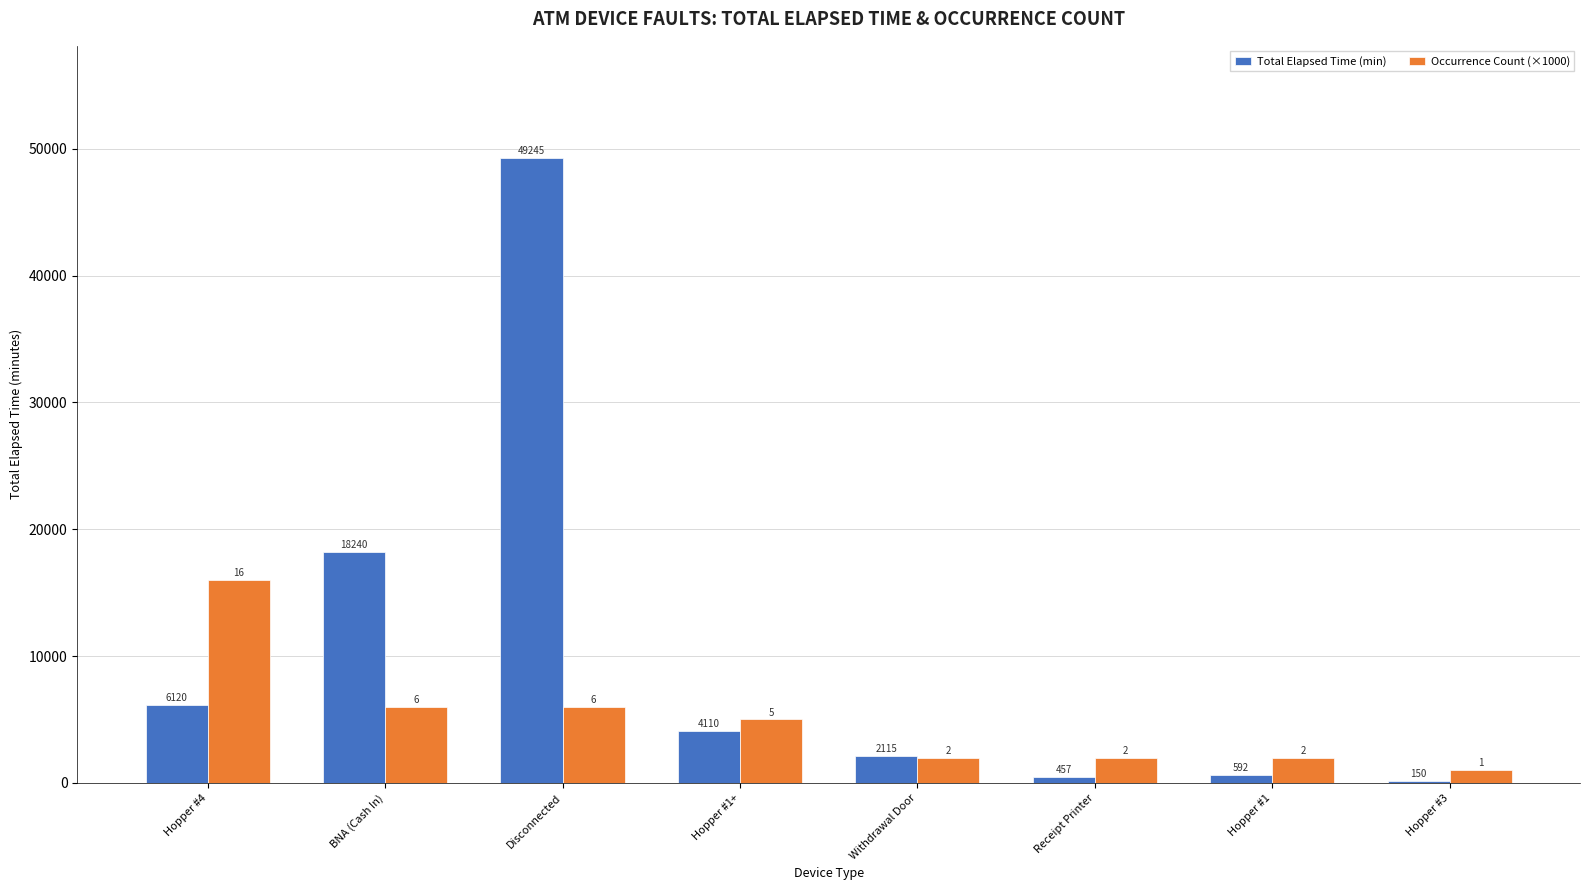

What is the difference between the Total Elapsed Time (min) values at BNA (Cash In) and Disconnected?

31005